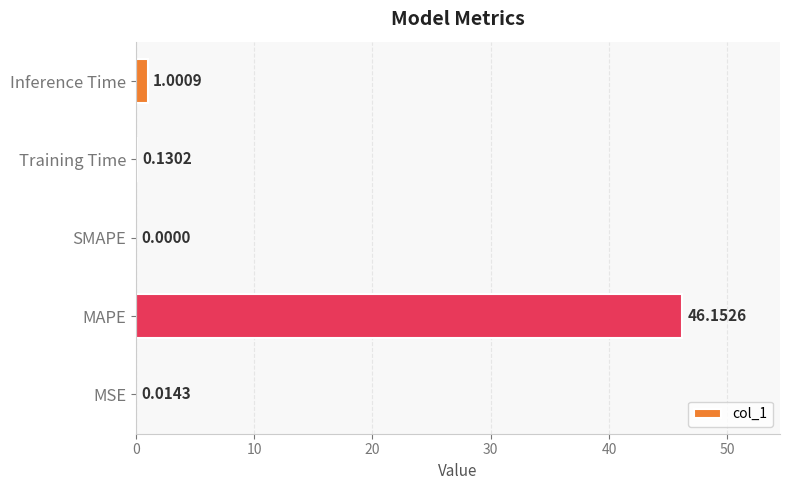

Which label corresponds to the largest value in the chart?

MAPE